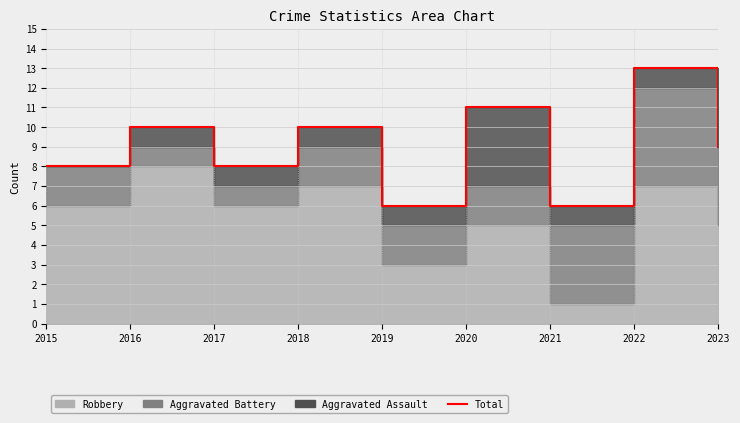

Rank the categories by value from lowest to highest.

2019, 2021, 2015, 2017, 2023, 2016, 2018, 2020, 2022